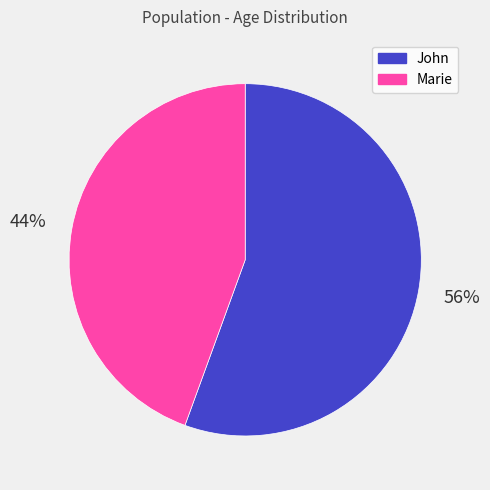

True or false: John accounts for 56% of the total.

True